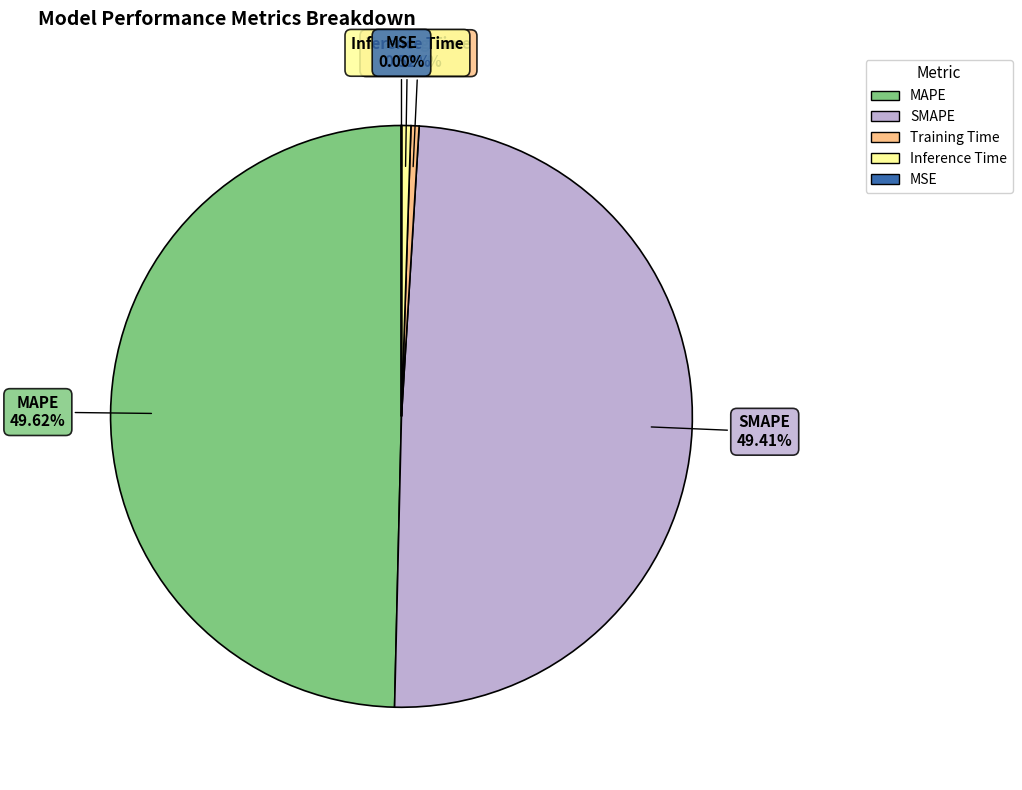

To the nearest percent, what percentage of the pie is Inference Time?

1%